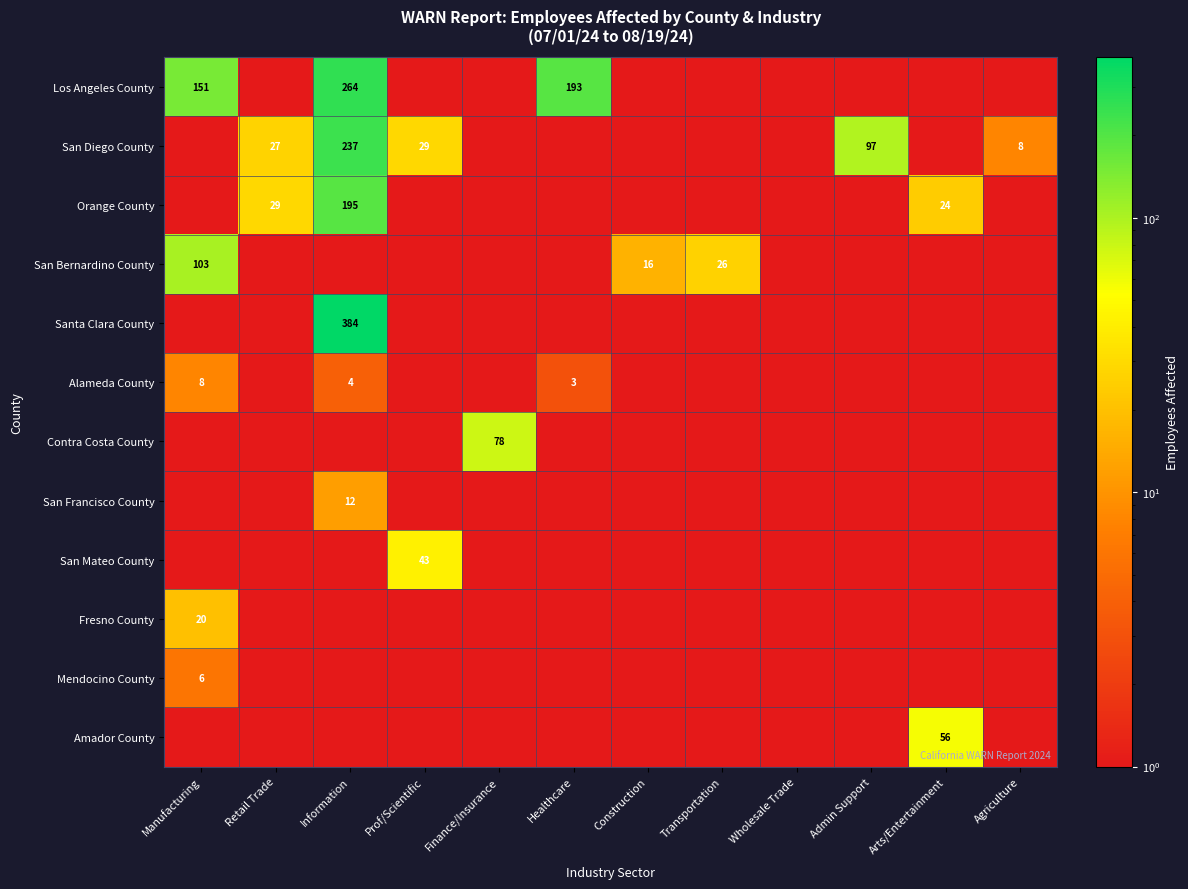

Count the number of data series in this chart.

12